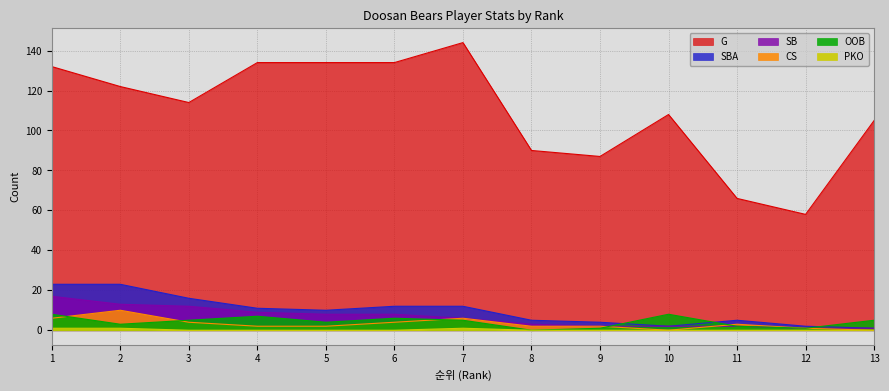

What value does the G series have at 6?

134